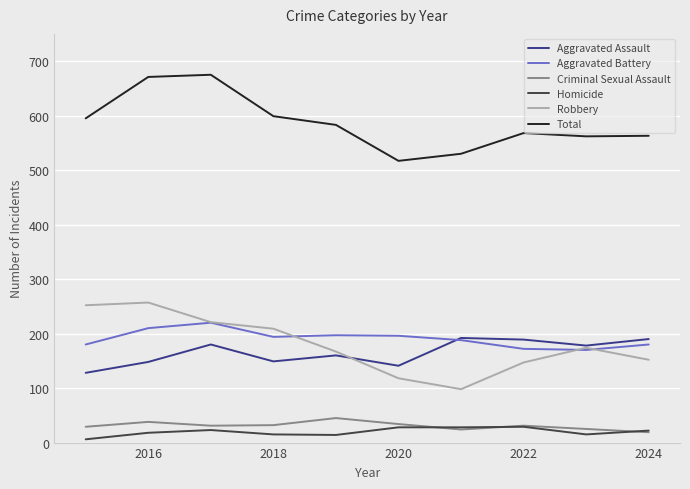

What are all the series names shown in the legend?

Aggravated Assault, Aggravated Battery, Criminal Sexual Assault, Homicide, Robbery, Total